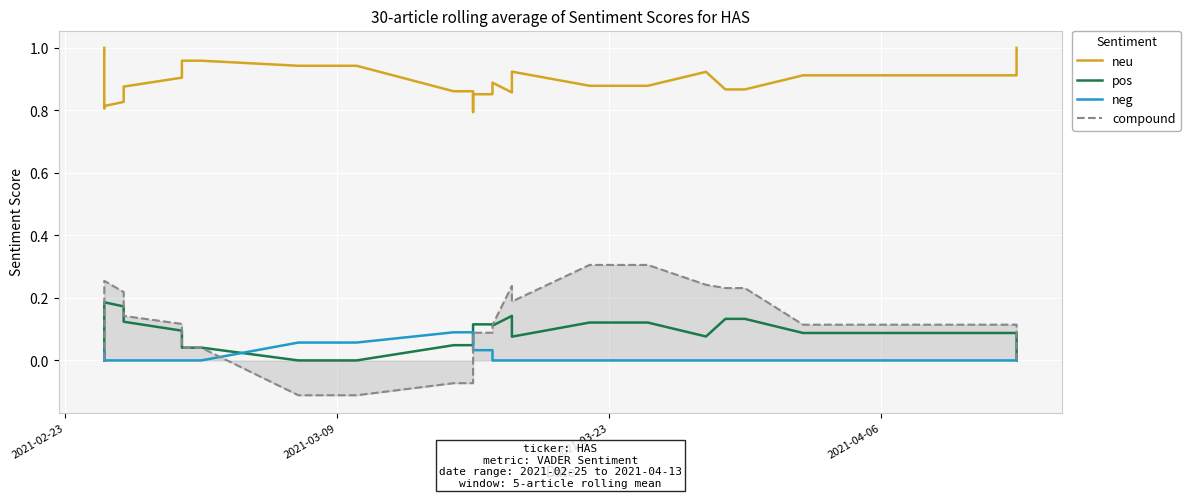

After their last crossing, which series has the higher values: neg or compound?

compound